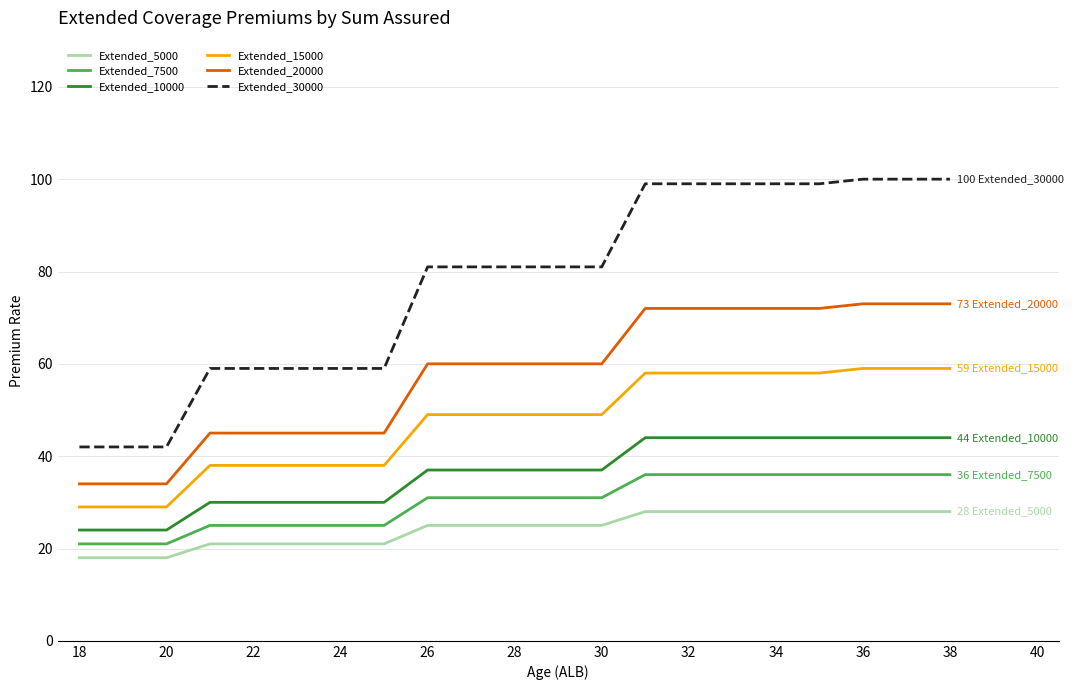

True or false: Extended_7500 and Extended_20000 cross at least once.

False